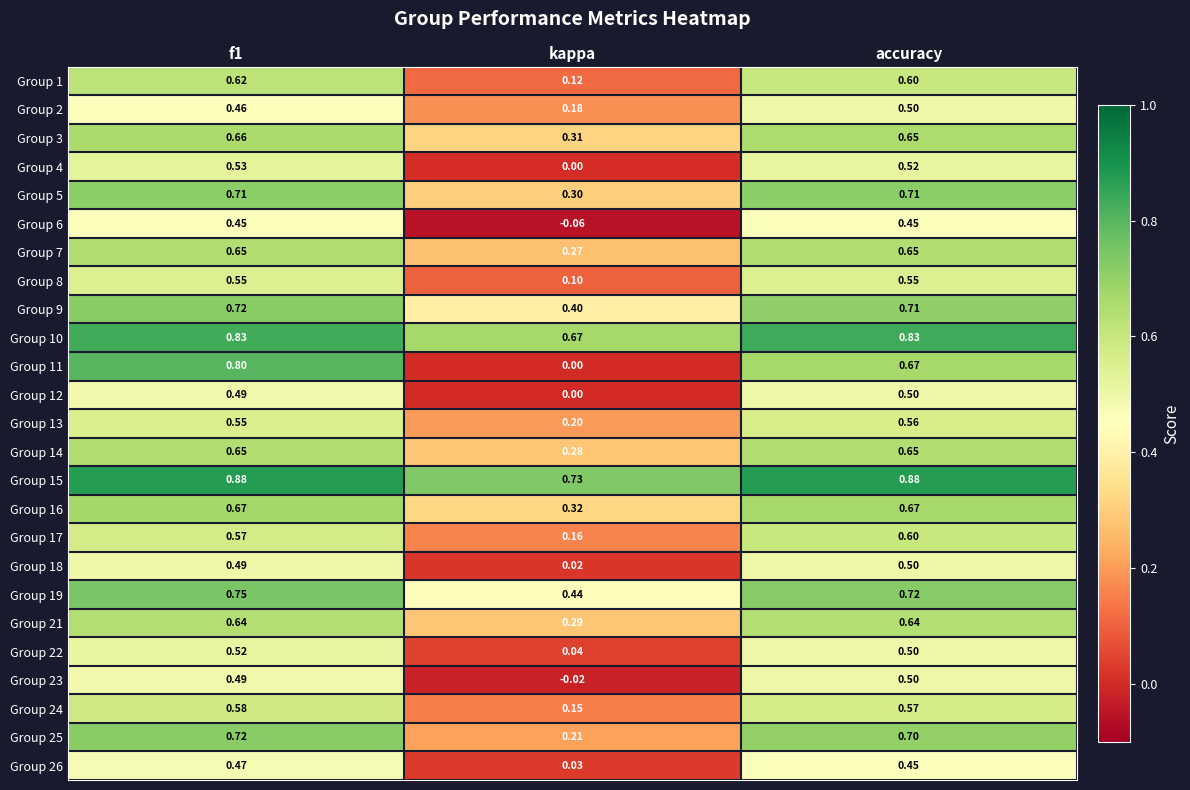

At which label is Group 1 closest to 0?

kappa